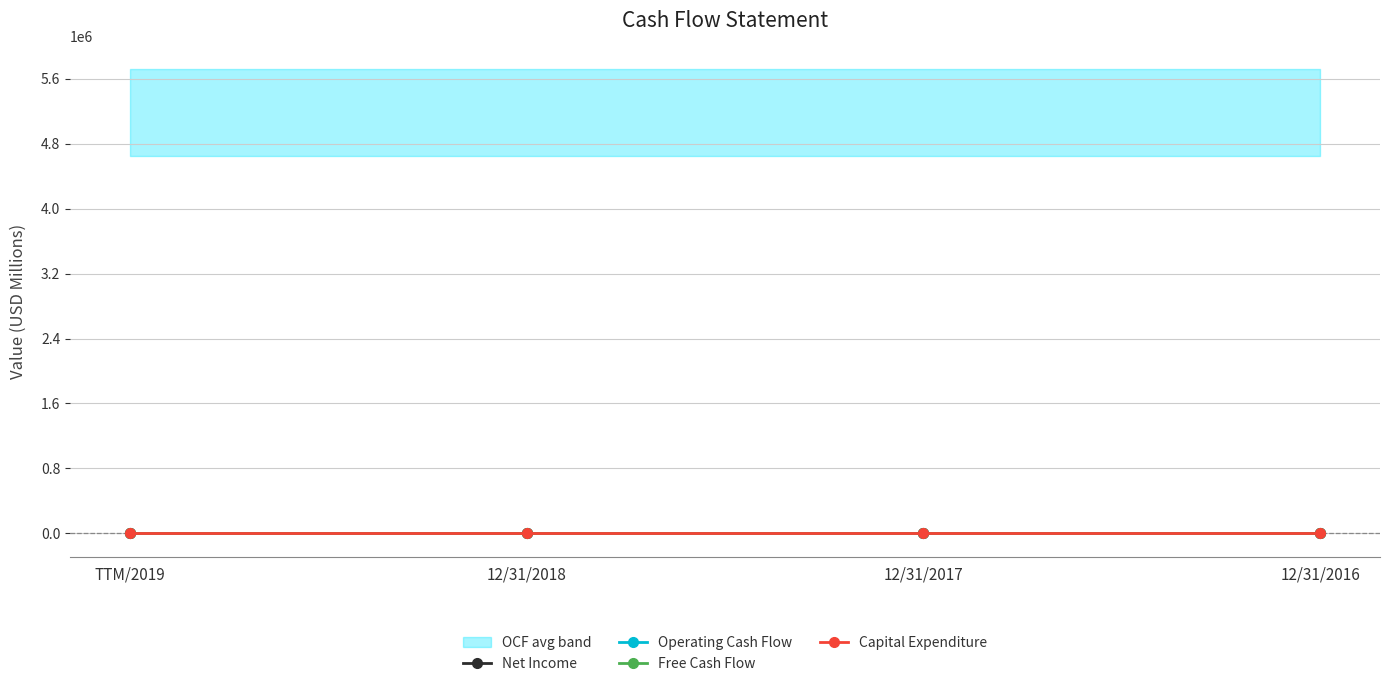

Which has a higher value, 12/31/2017 or 12/31/2016?

12/31/2017